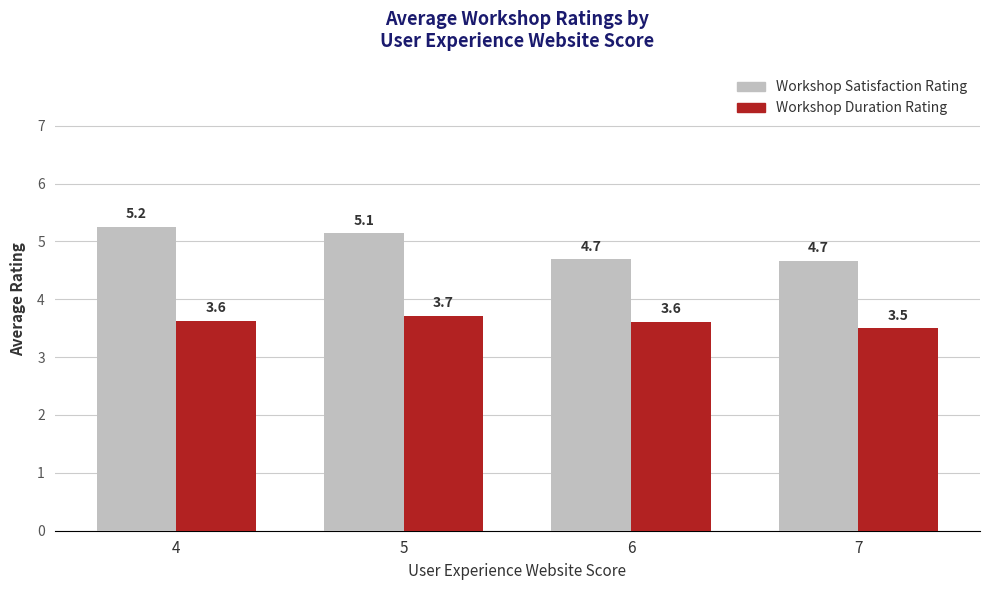

How many groups of bars are there?

4